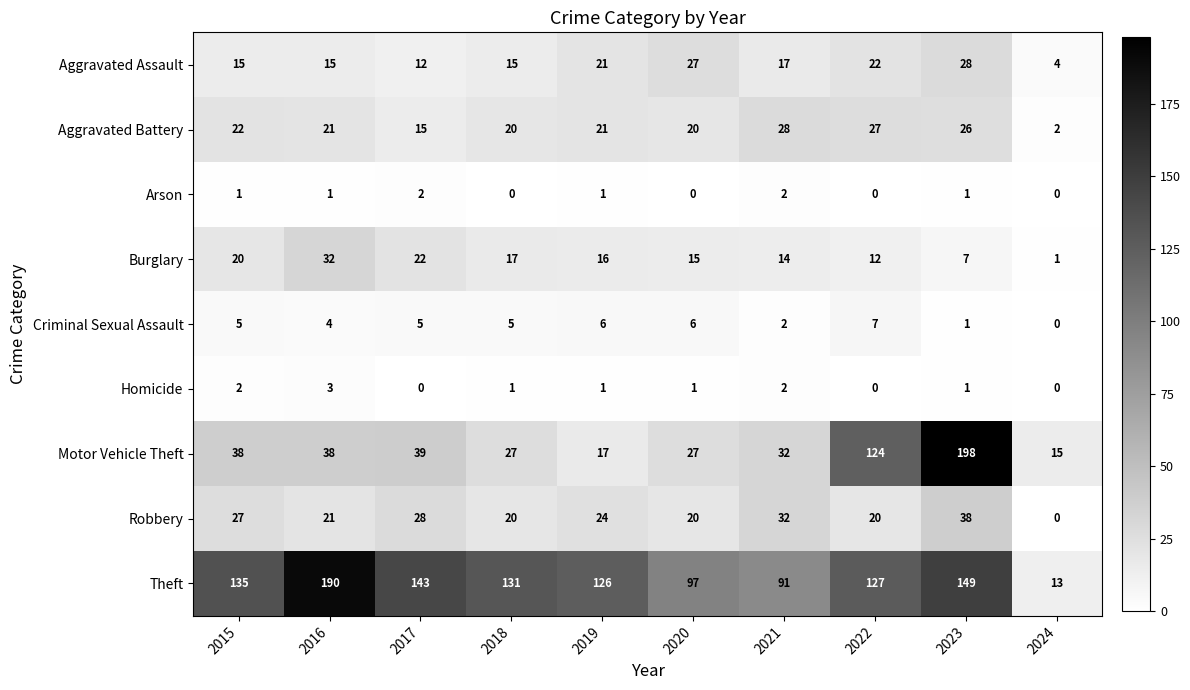

The value of Homicide at 2016 is 3. True or false?

True